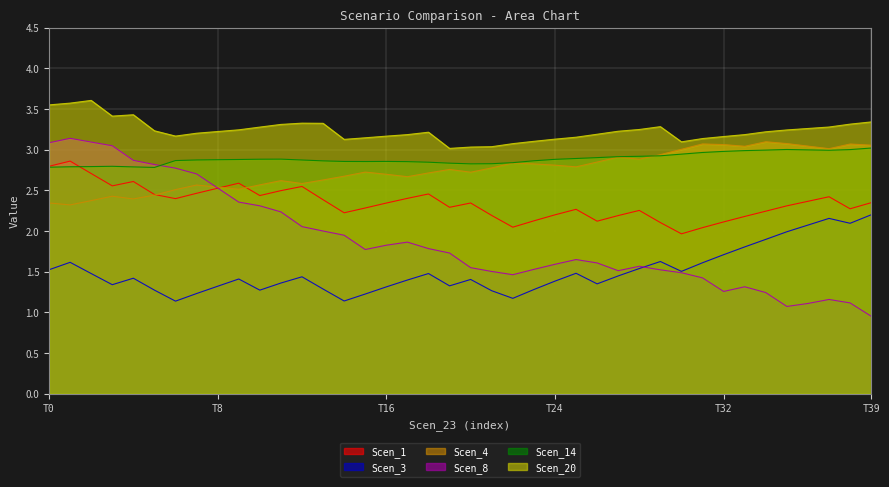

True or false: Scen_14 has a value of 2.9 at 14.

True